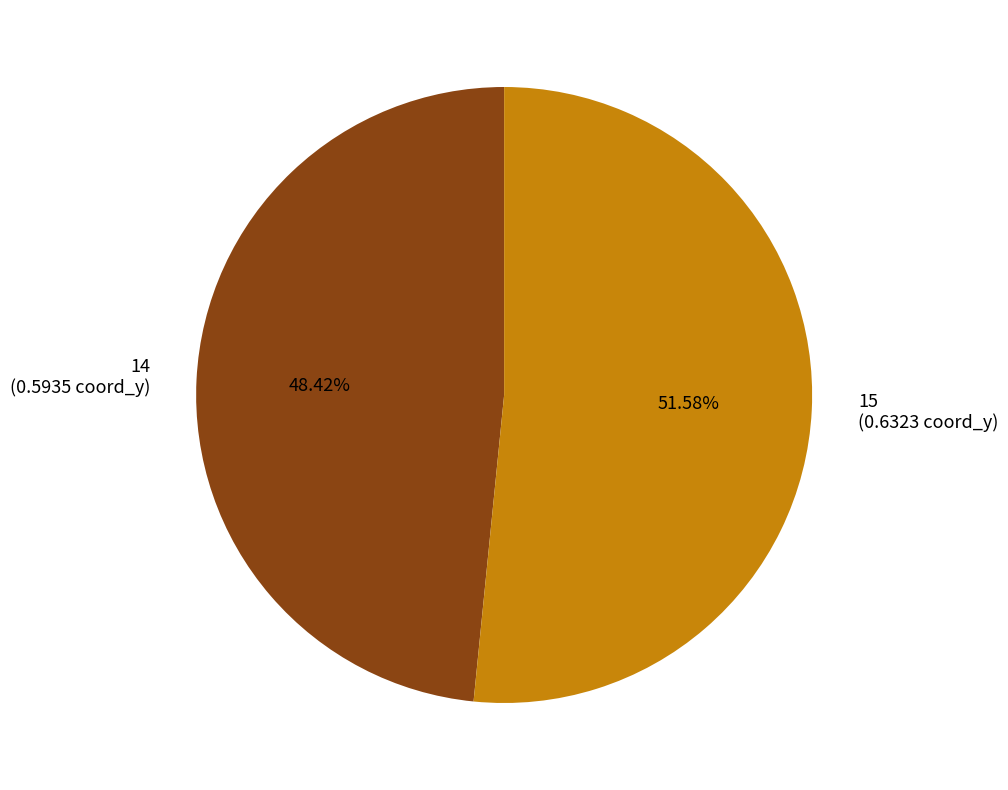

To the nearest percent, what is the difference between the 14 and 15 slice percentages?

3%